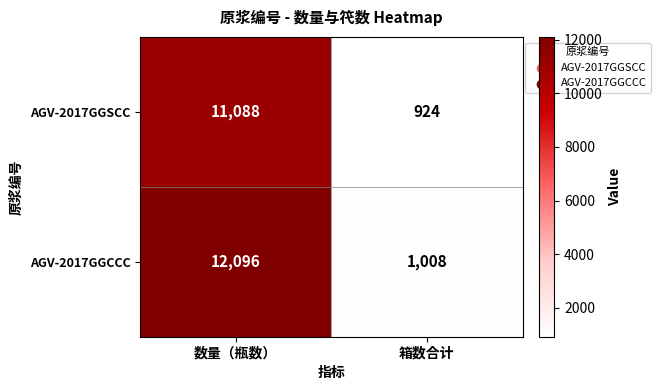

At how many categories does at least one series exceed 8976?

1